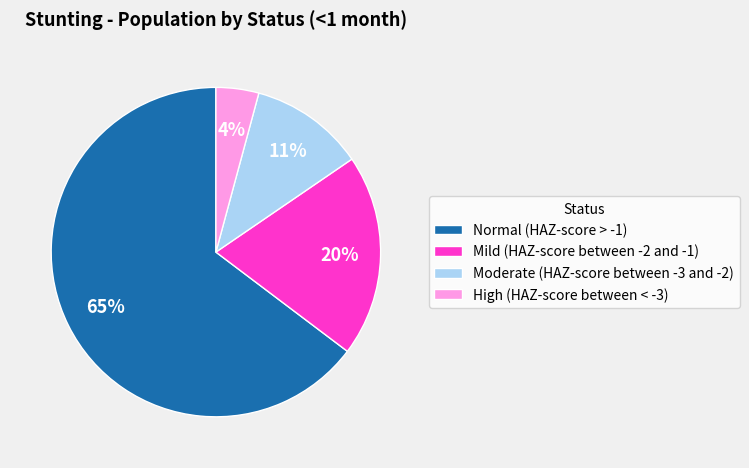

Does Moderate (HAZ-score between -3 and -2) account for over 50% of the chart?

No